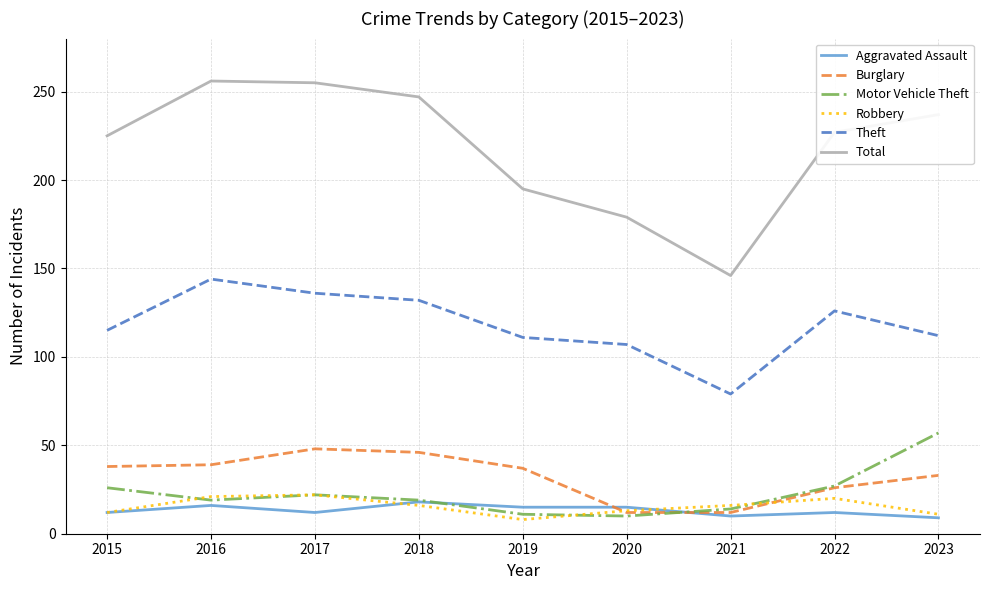

What is the sum of all Motor Vehicle Theft values?

205